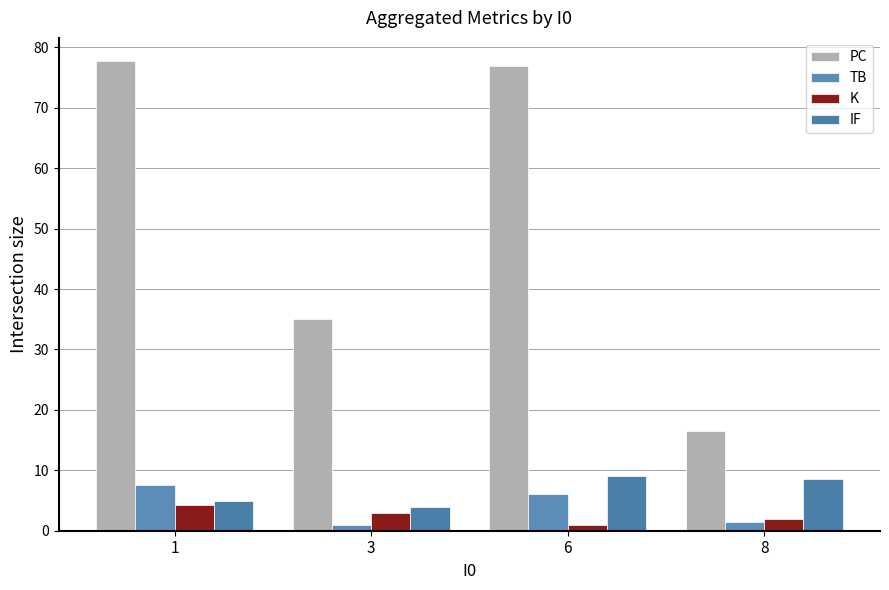

Rank the series by their maximum value, from highest to lowest.

PC, IF, TB, K